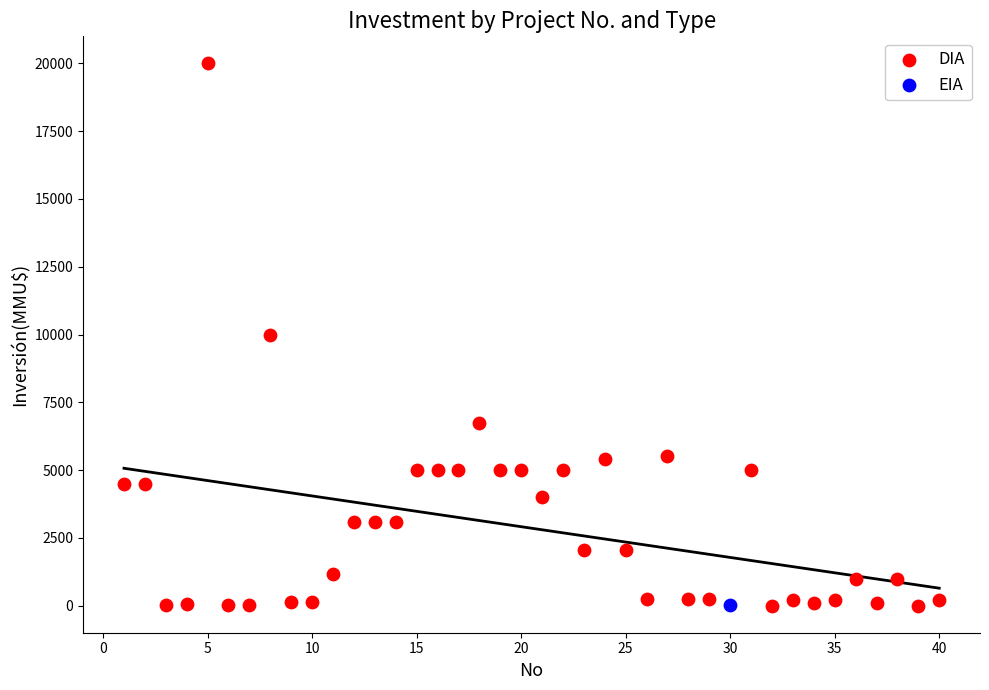

What are all the series names shown in the legend?

DIA, EIA